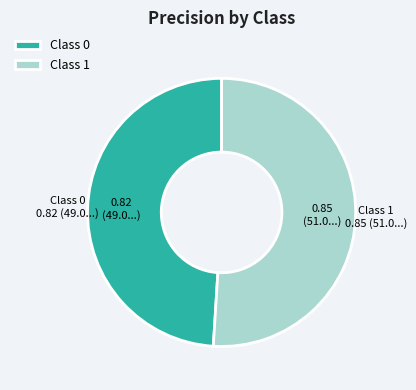

Combined, do Class 0 and Class 1 account for over 50%?

Yes